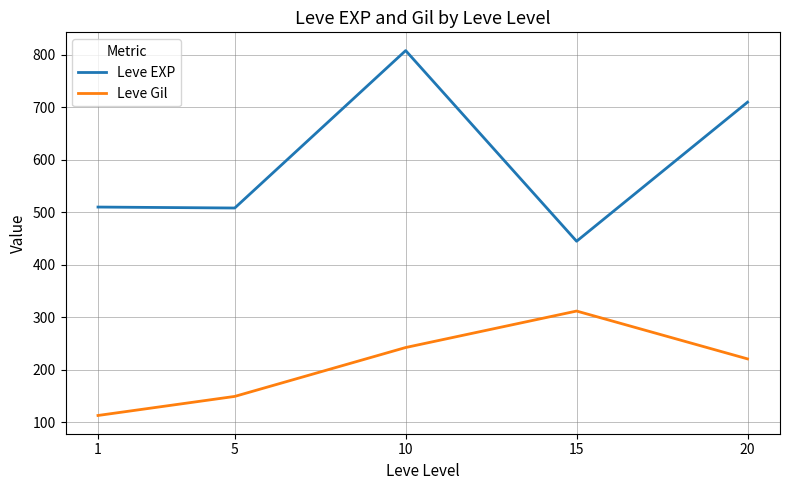

What is the total value across all series at 15?

757.0